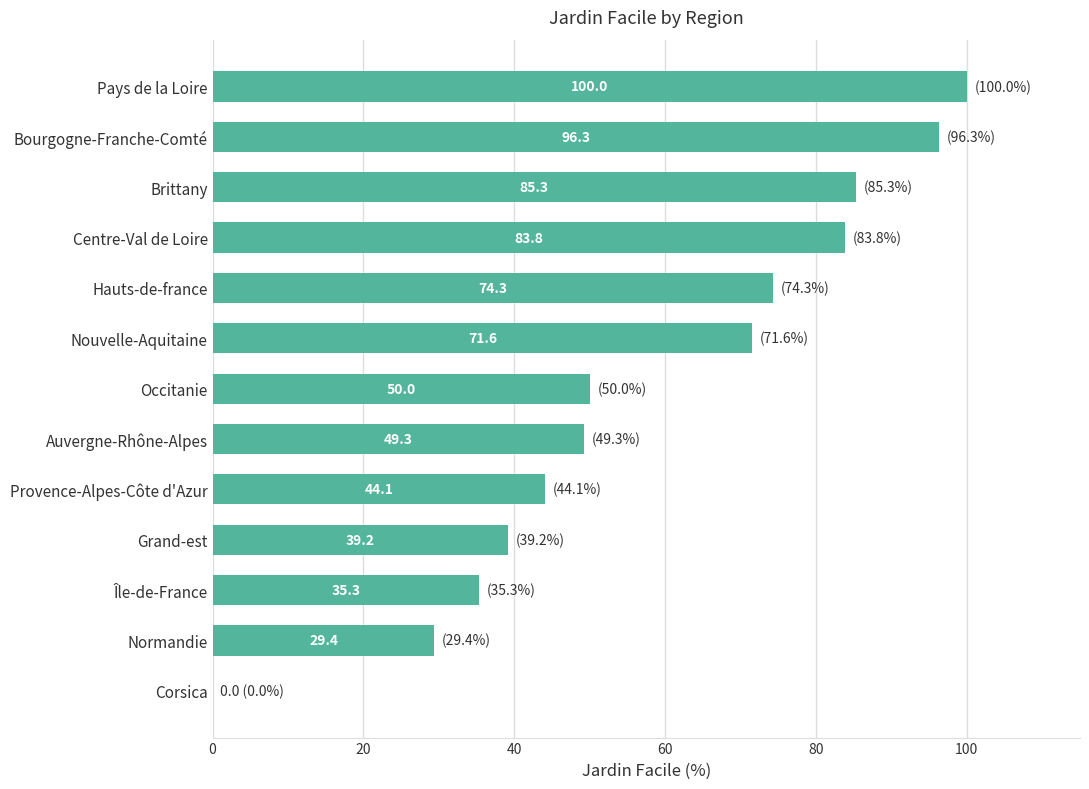

What value does the data have at Pays de la Loire?

100.0